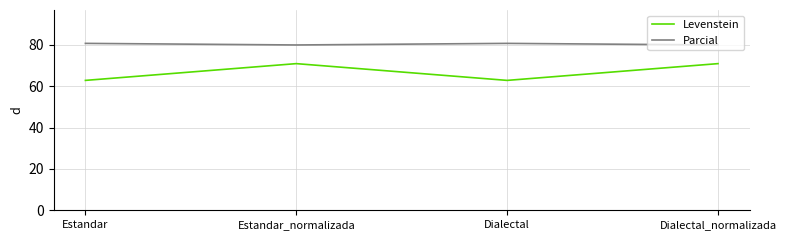

Reading left to right, transcribe all the data shown in this chart.

Levenstein: 62.9	71.0	62.9	71.0
Parcial: 80.8	80.0	80.8	80.0